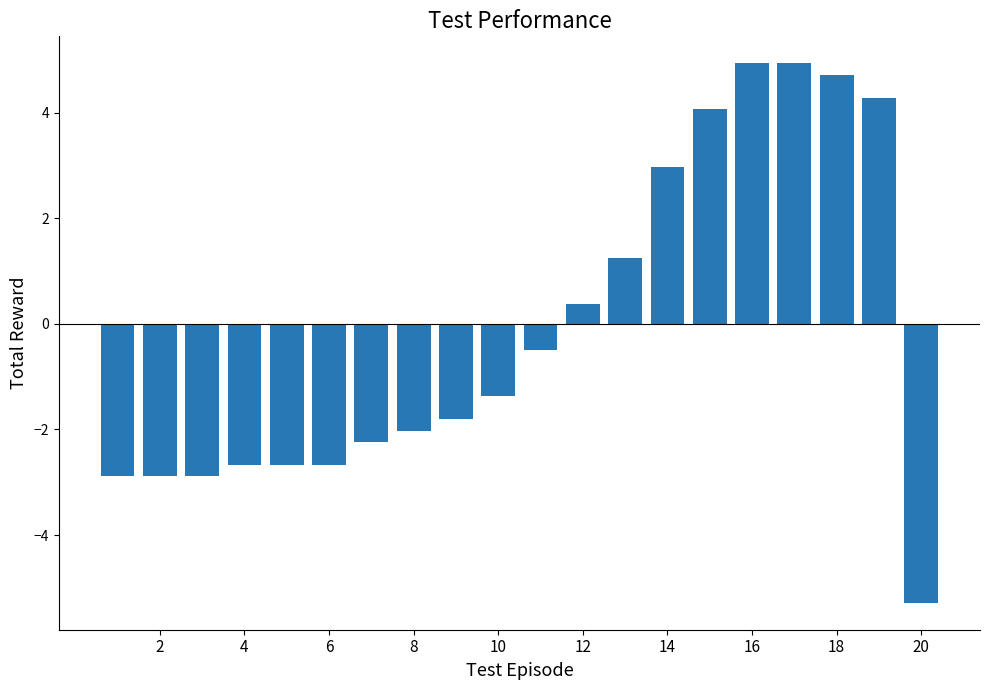

What is the minimum value shown in the chart?

-5.3